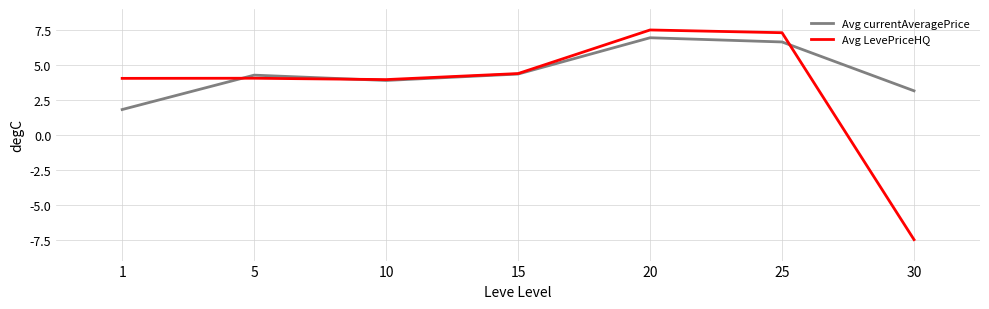

Between which two adjacent categories do Avg LevePriceHQ and Avg currentAveragePrice first intersect?

1 and 5